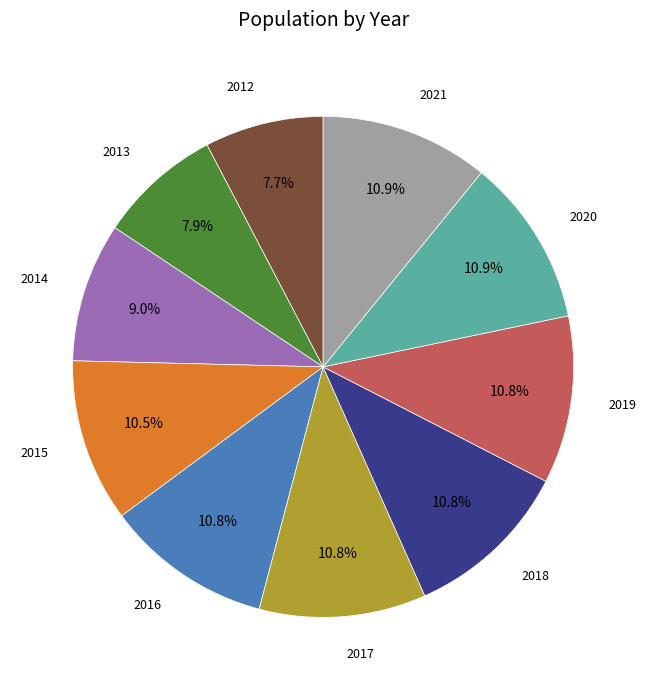

Is there any slice that represents more than half of the pie?

No